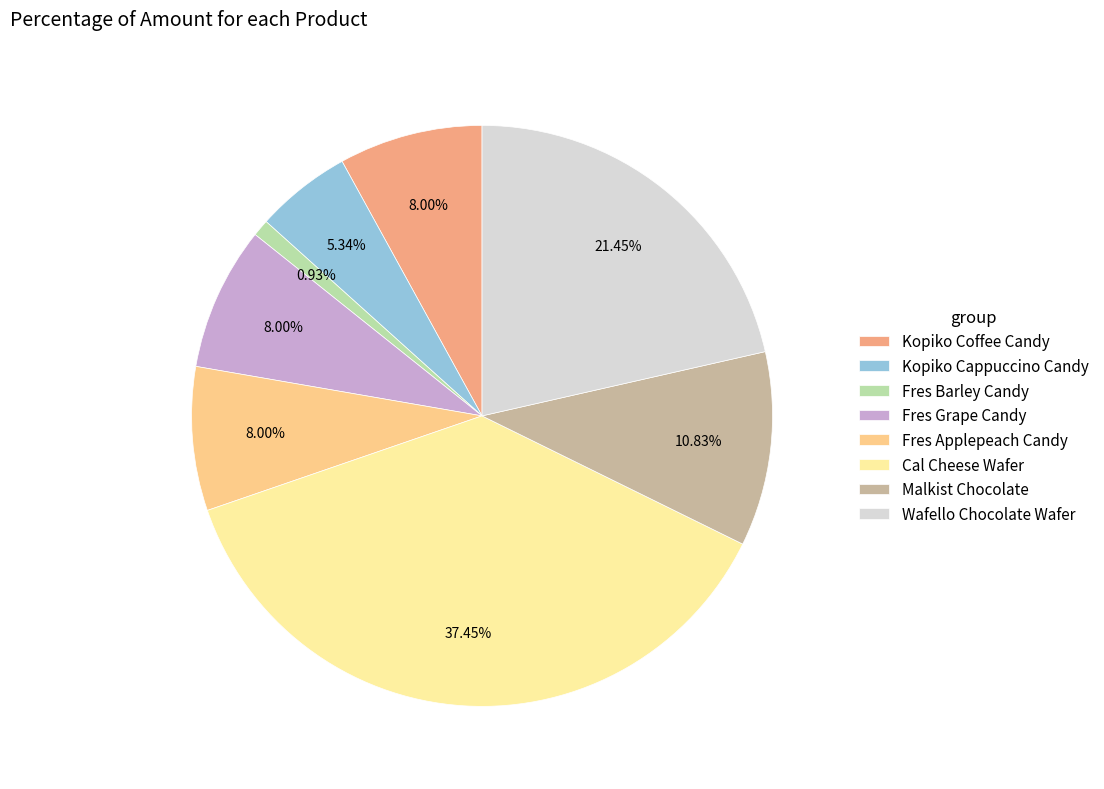

True or false: Kopiko Cappuccino Candy accounts for 16% of the total.

False